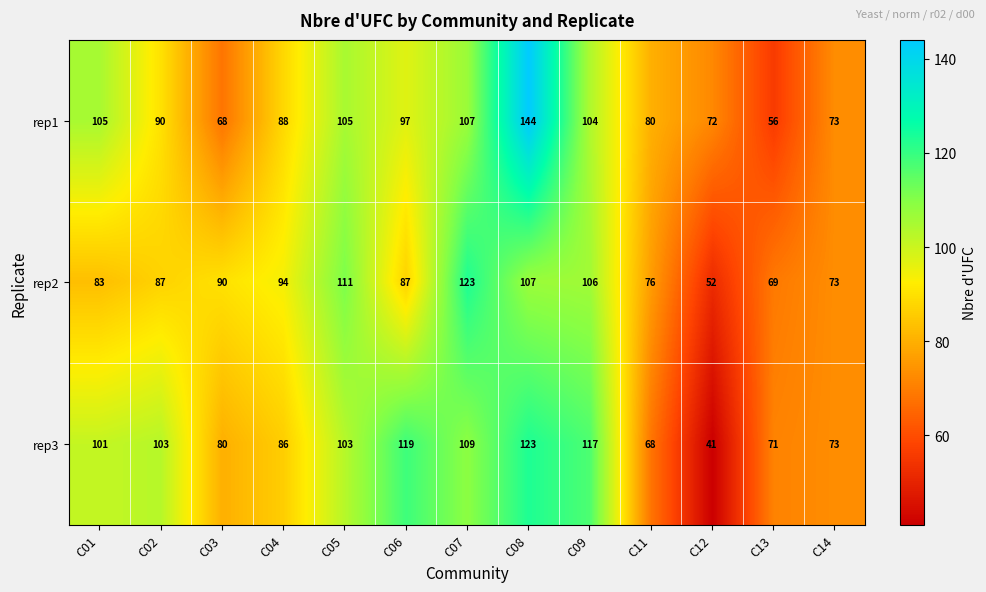

What is the sum of the rep2 values at C04 and C11?

170